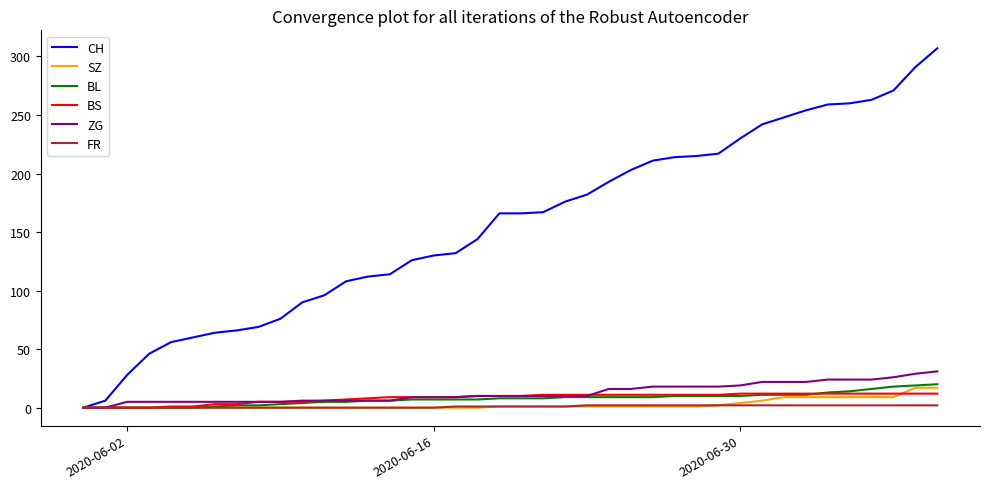

What is the maximum value for ZG?

31